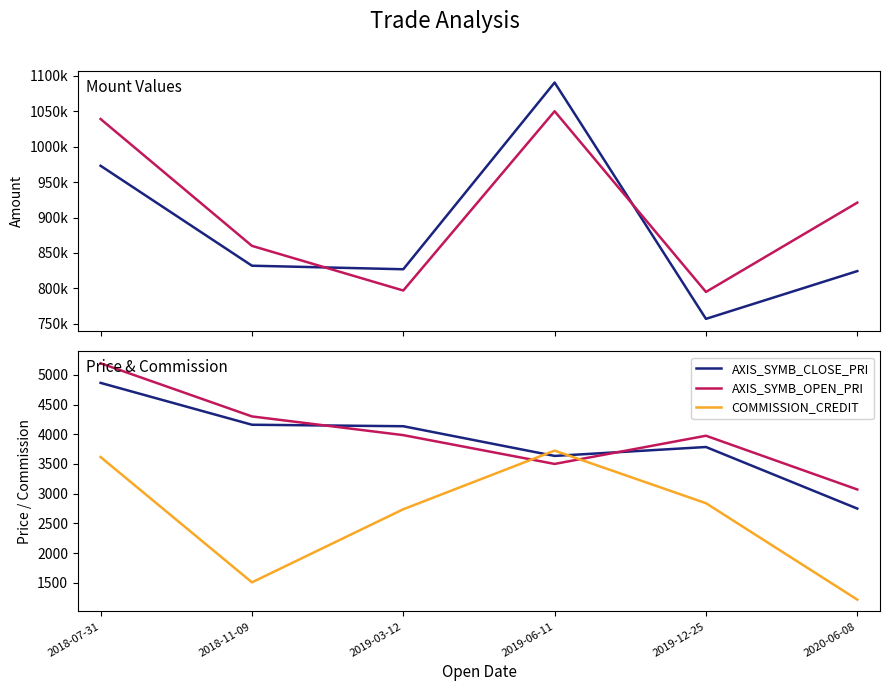

At which label does AXIS_SYMB_CLOSE_PRI reach its minimum?

2020-06-08